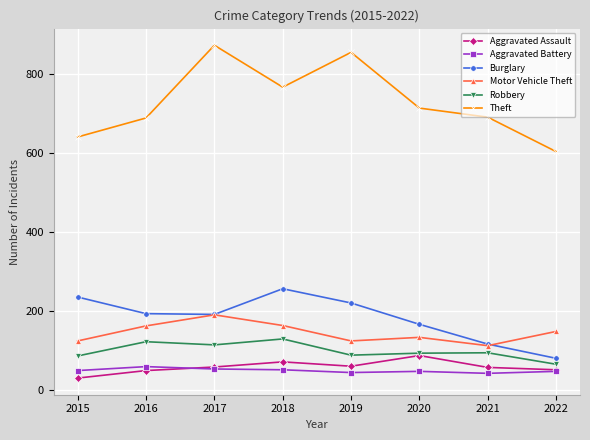

Which label corresponds to the largest value in the chart?

2017